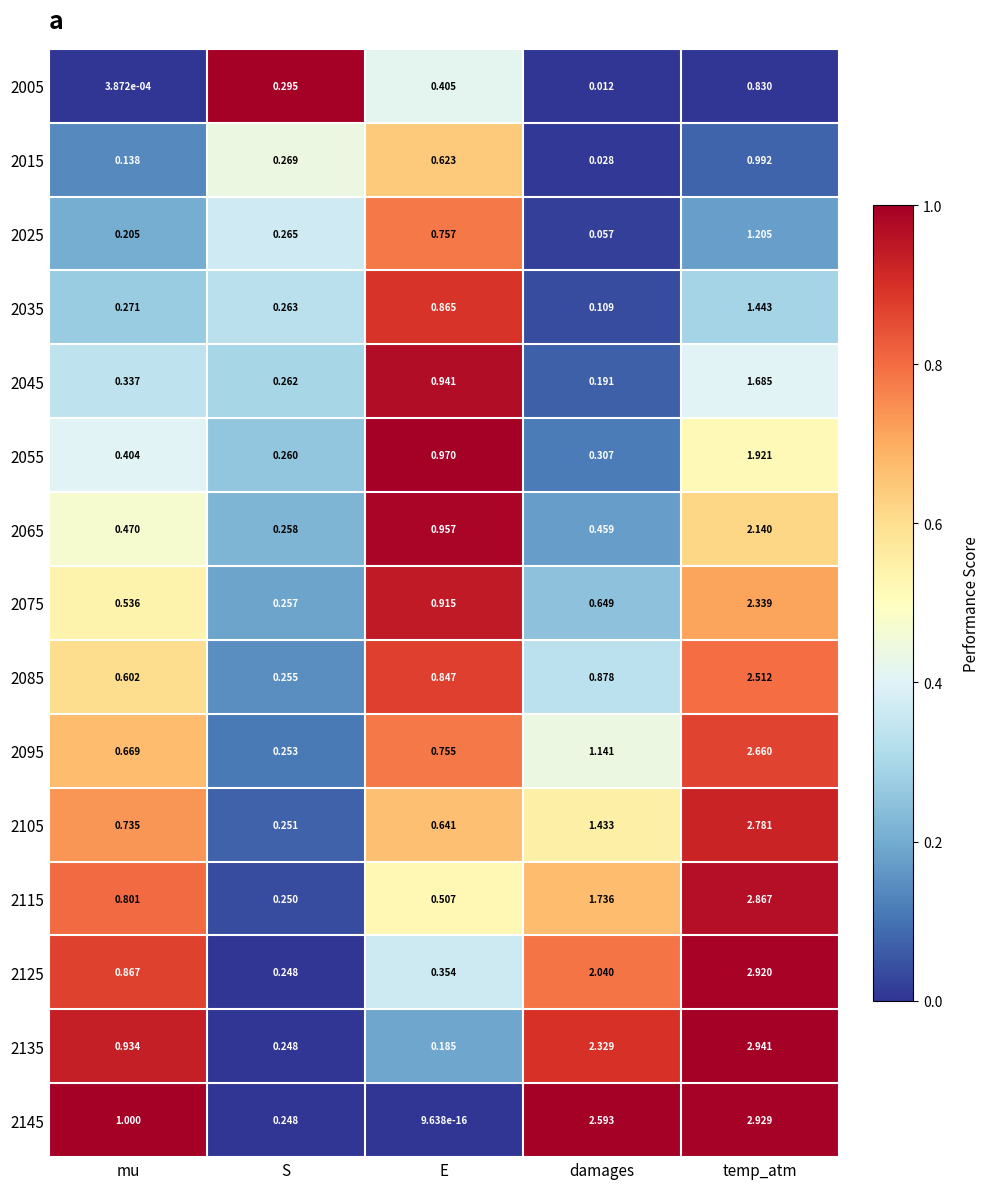

Rank the categories by 2035 value from lowest to highest.

damages, S, mu, E, temp_atm